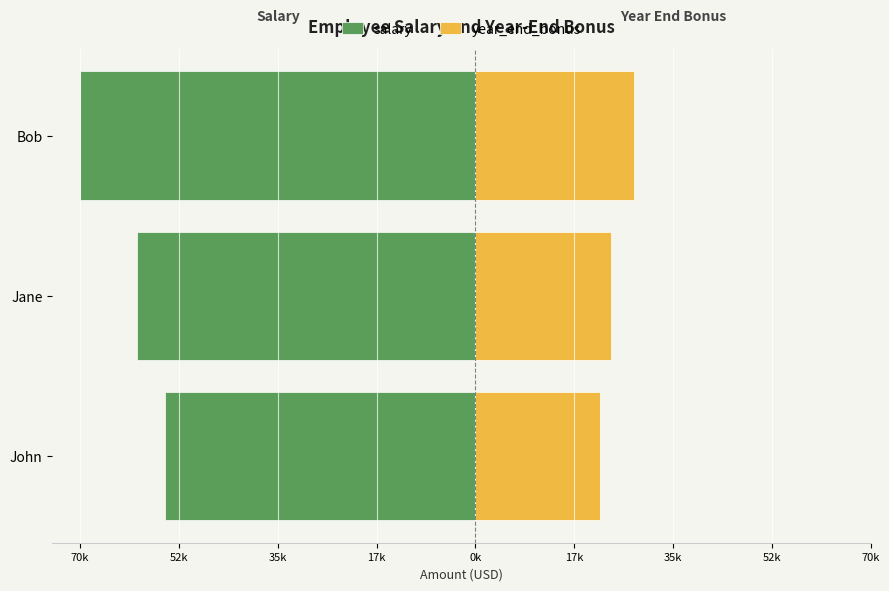

What are all the series names shown in the legend?

salary, year_end_bonus